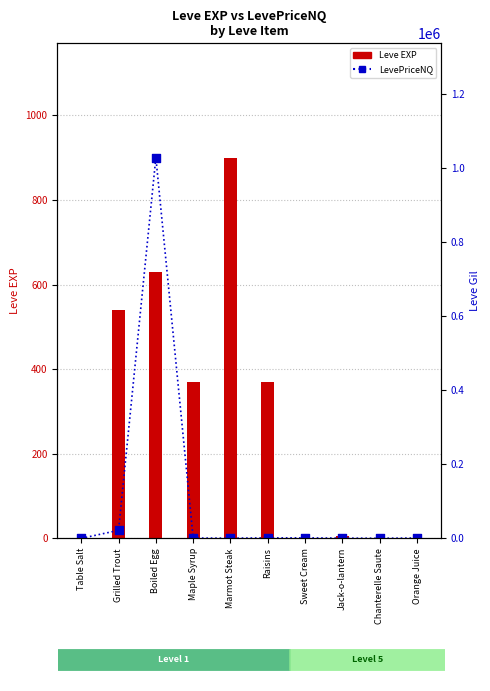

What is the total value across all series at Jack-o-lantern?

723.6